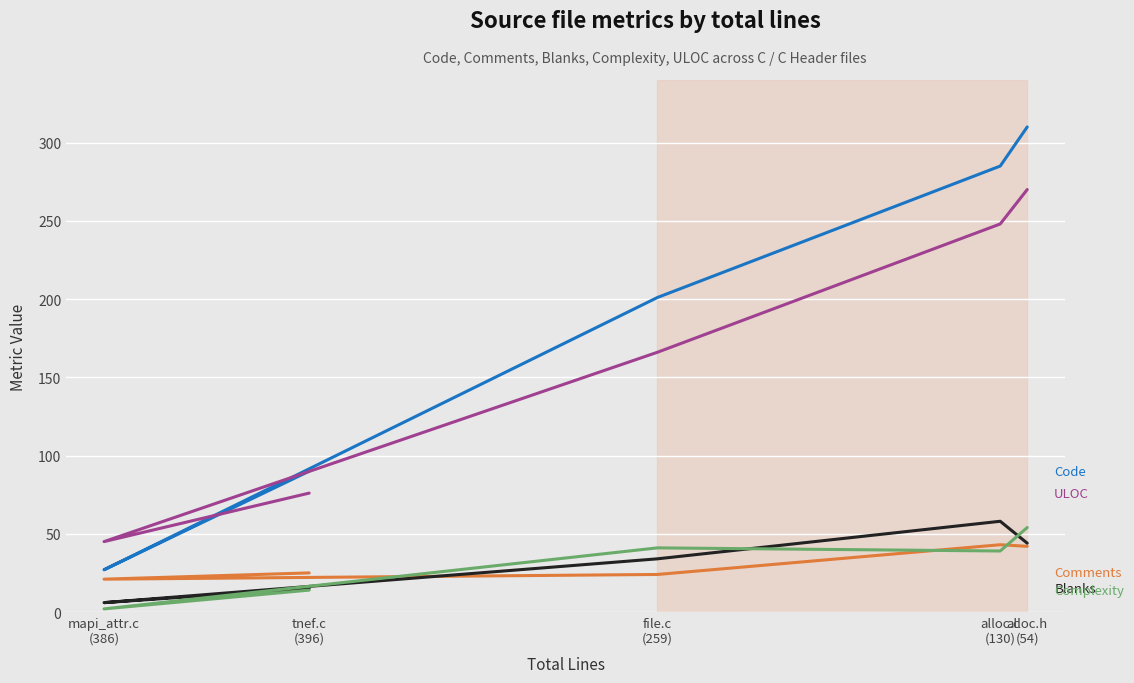

Is it true that Complexity equals 41 at file.c
(259)?

True